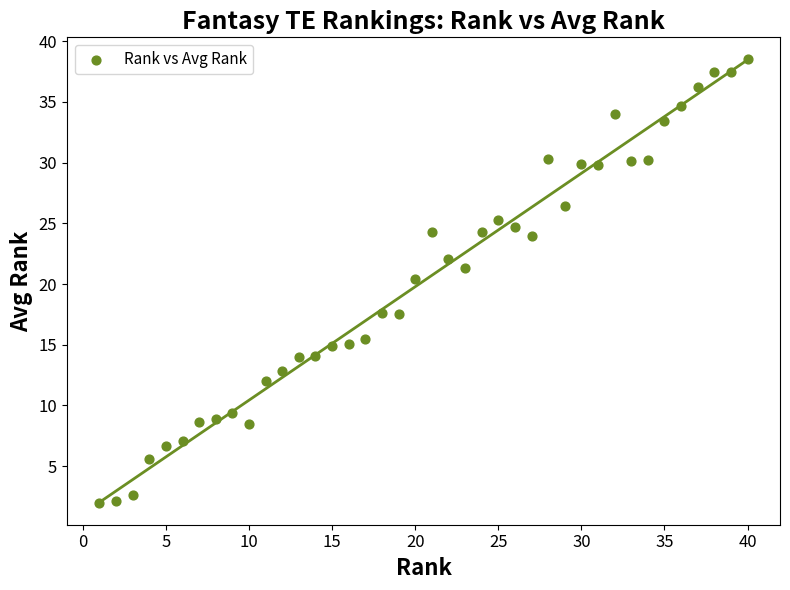

What is the range of X values (max minus min)?

39.0